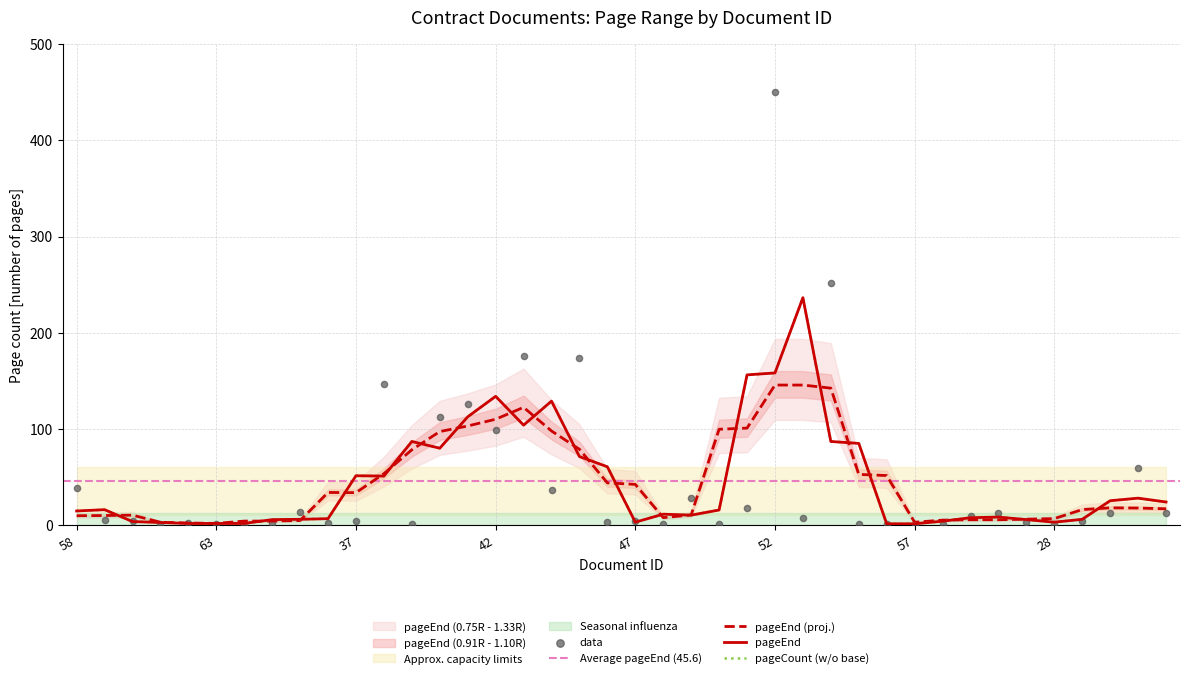

Which has a higher value, 59 or 60?

59